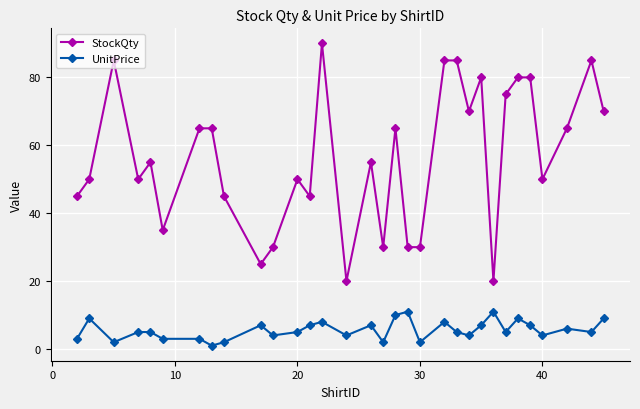

What is the value of the StockQty point at the 22nd from the left?

85